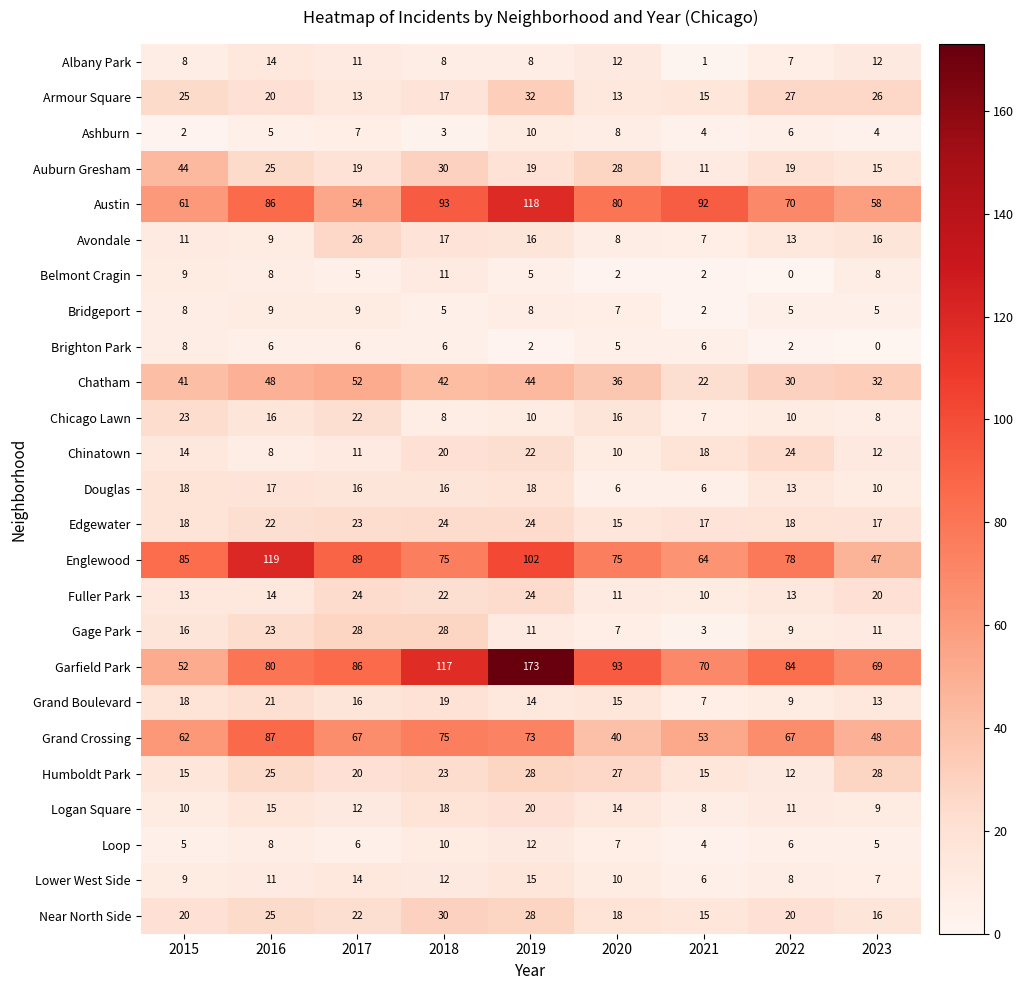

Which series changed the most between 2015 and 2022?

Garfield Park